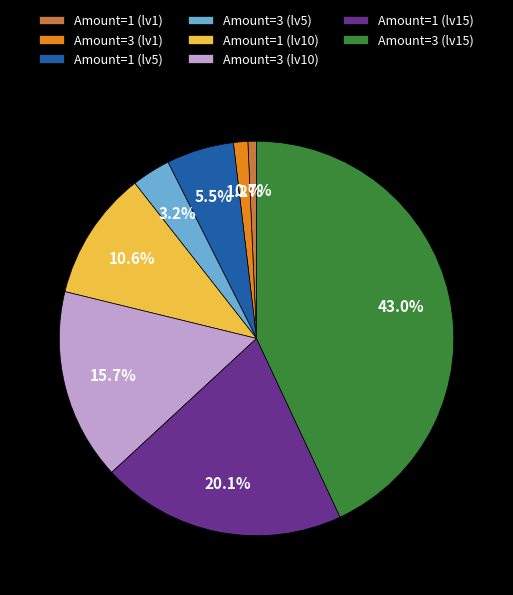

What is the total percentage of Amount=3 (lv5) and Amount=1 (lv5)?

8.7%